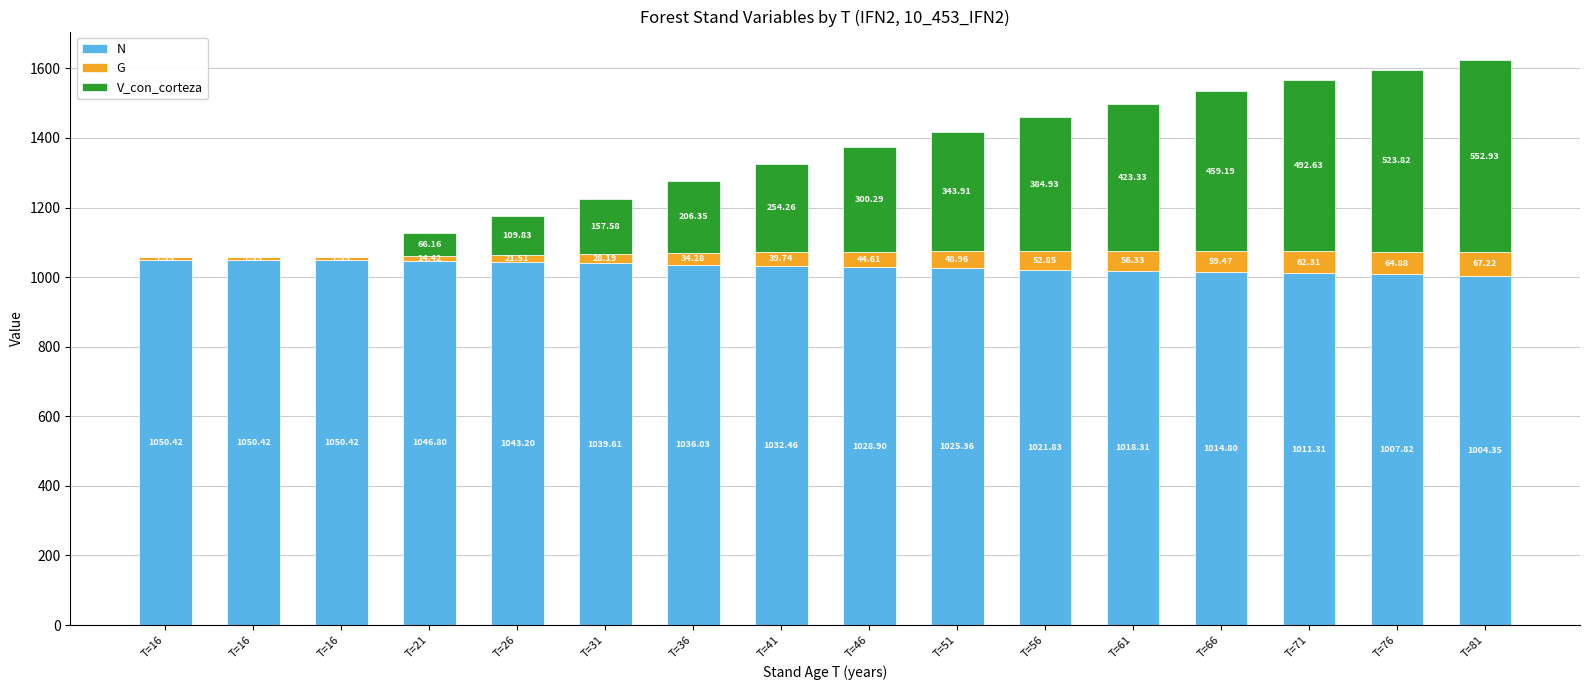

Which series has the widest spread of values?

V_con_corteza